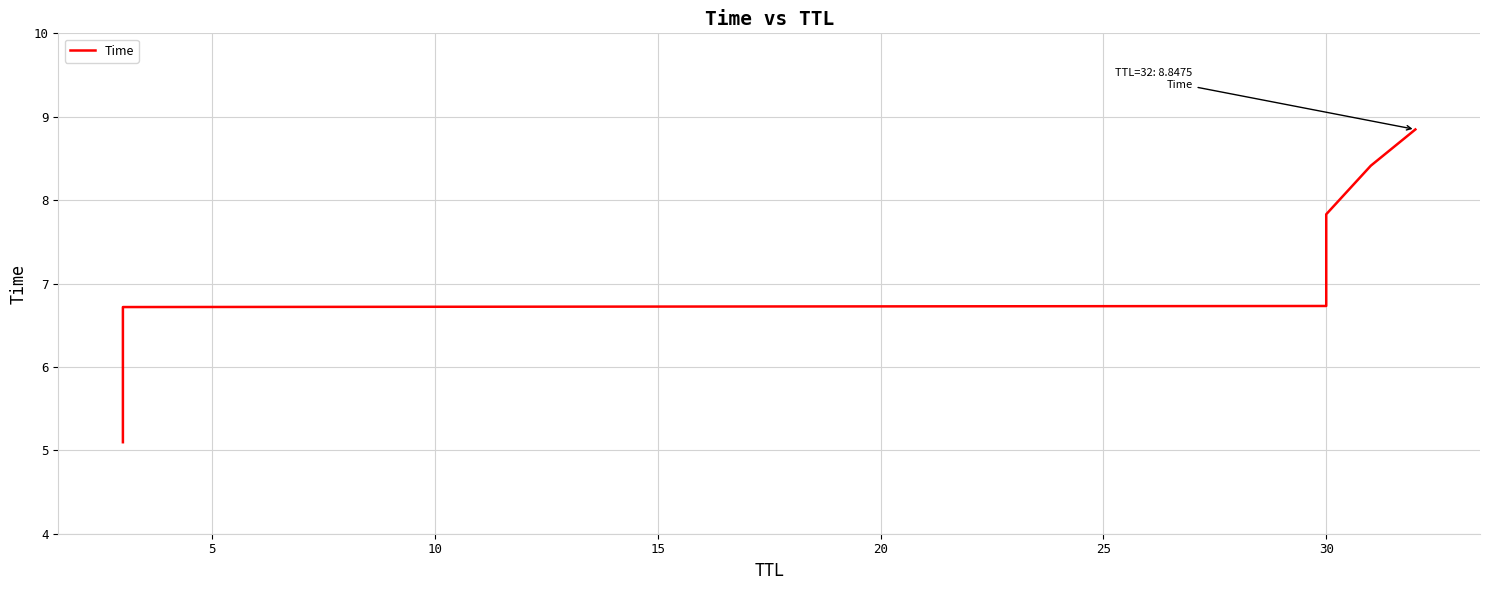

What is the value of the 5th point from the left?

8.4